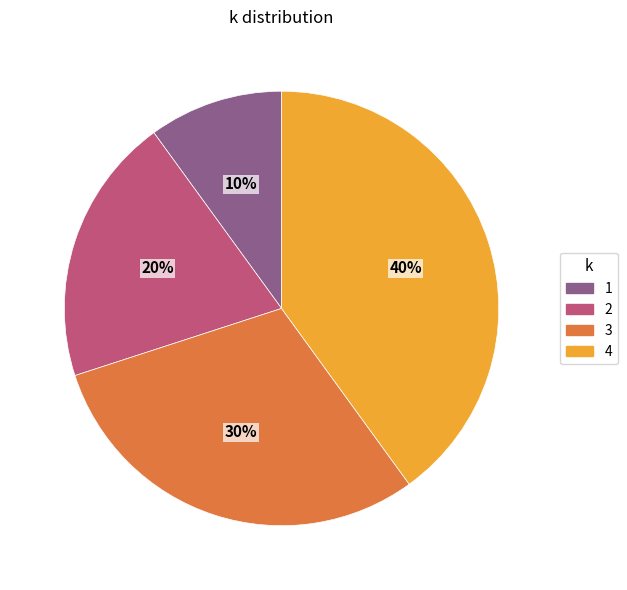

Rank the categories by value from lowest to highest.

1, 2, 3, 4